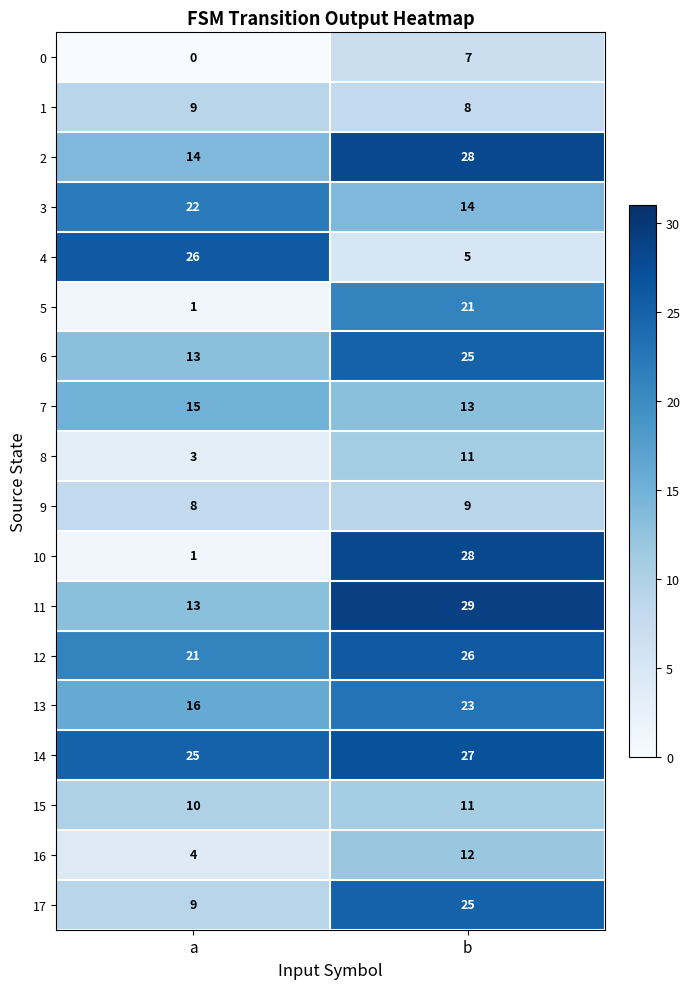

Read the 13 value at b.

23